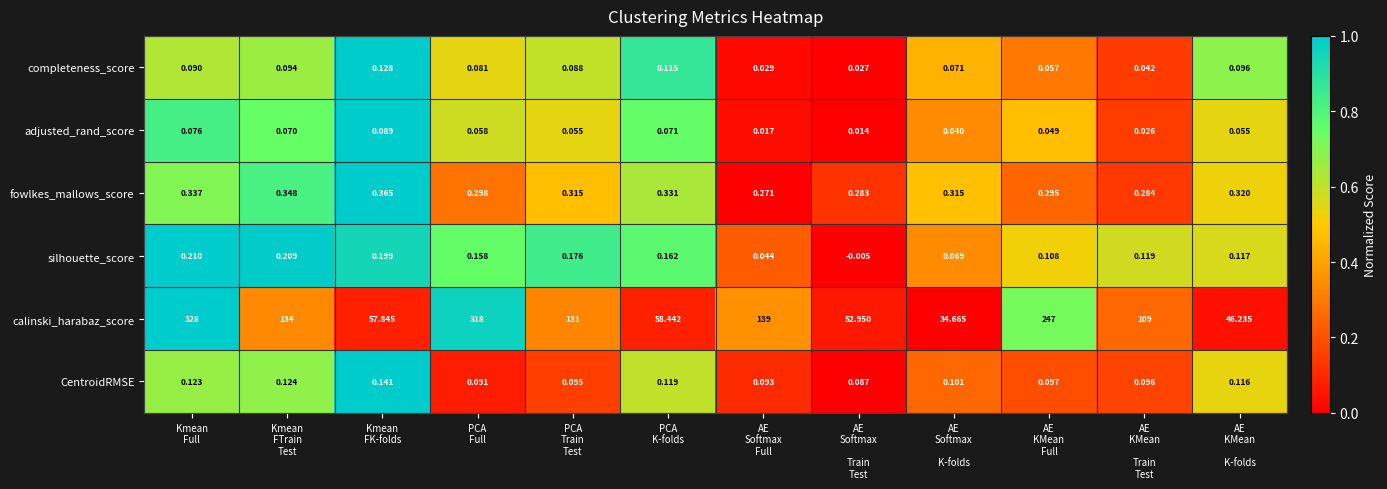

At which category is the sum across all series the highest?

Kmean
Full